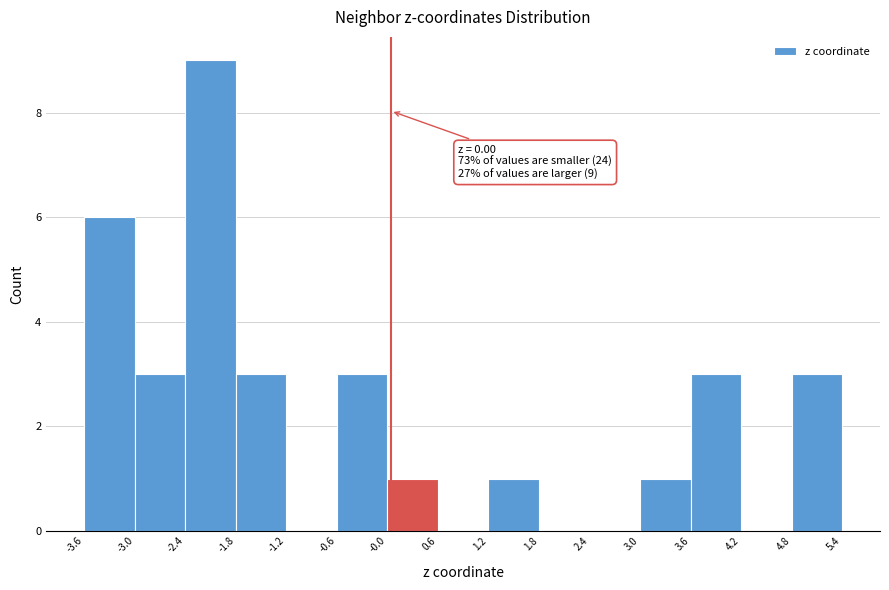

Over which range of the x-axis is the bar tallest?

-2.4 to -1.8